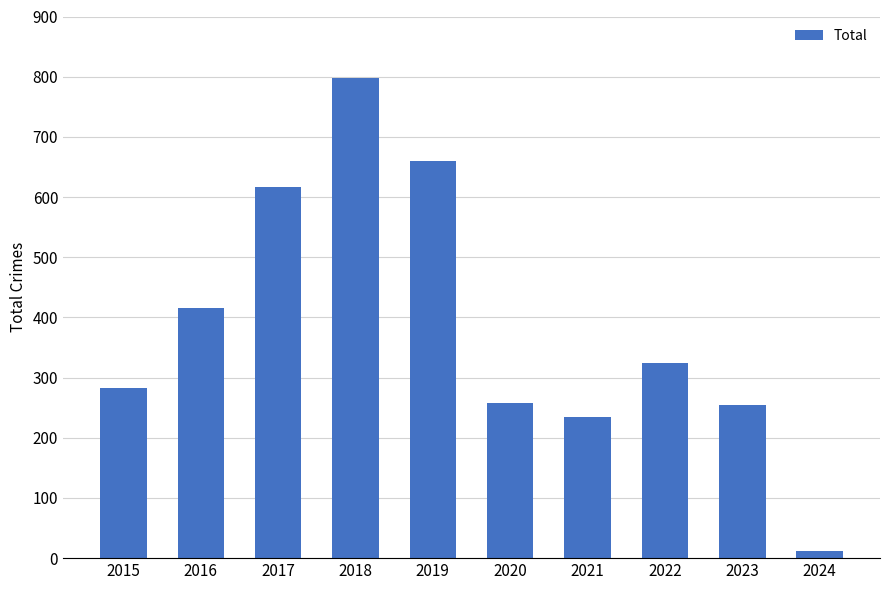

Read the value at 2018.

797